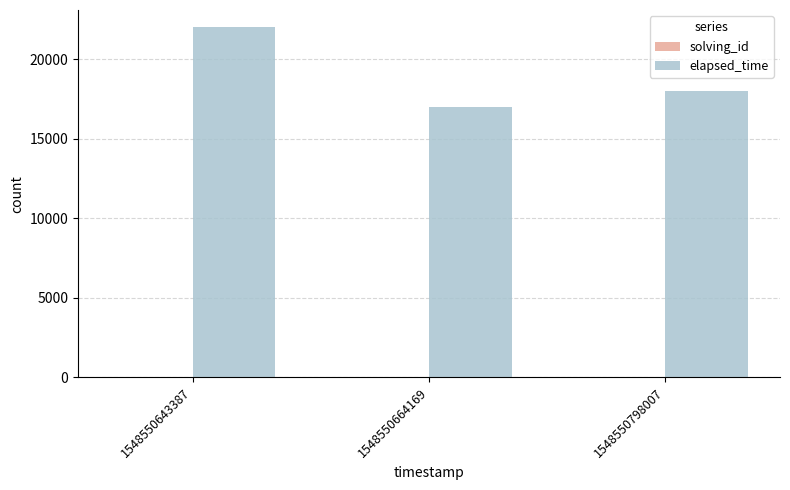

What is the approximate value of elapsed_time at 1548550643387?

22000